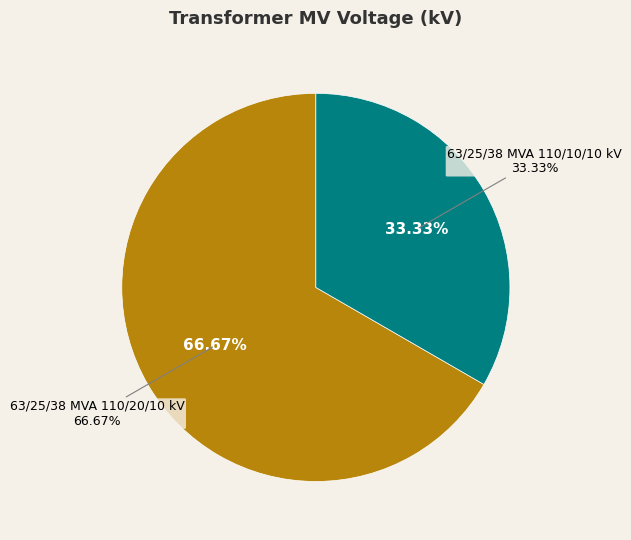

Which has a higher value, 63/25/38 MVA 110/20/10 kV or 63/25/38 MVA 110/10/10 kV?

63/25/38 MVA 110/20/10 kV